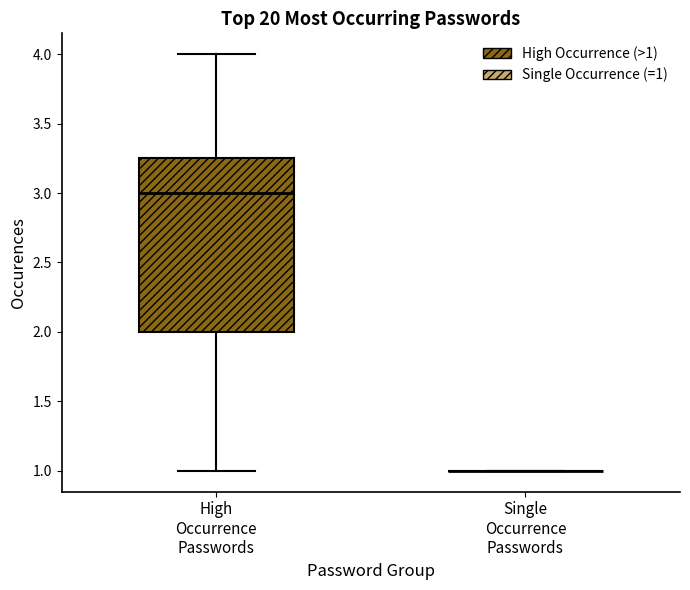

Comparing the boxes themselves (not the whiskers), which one is the tallest?

High Occurrence Passwords